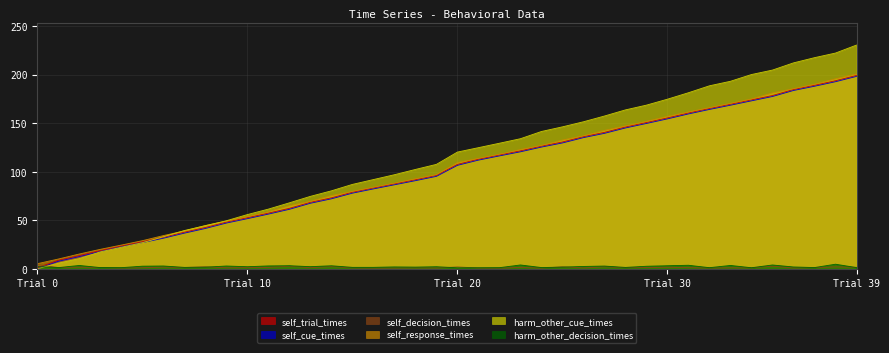

Which series has the largest total across all categories?

harm_other_cue_times